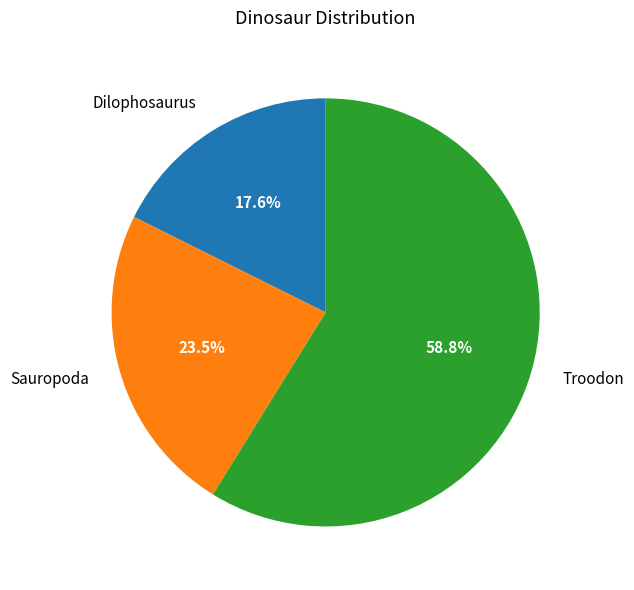

Do Sauropoda and Dilophosaurus together represent more than half of the pie?

No